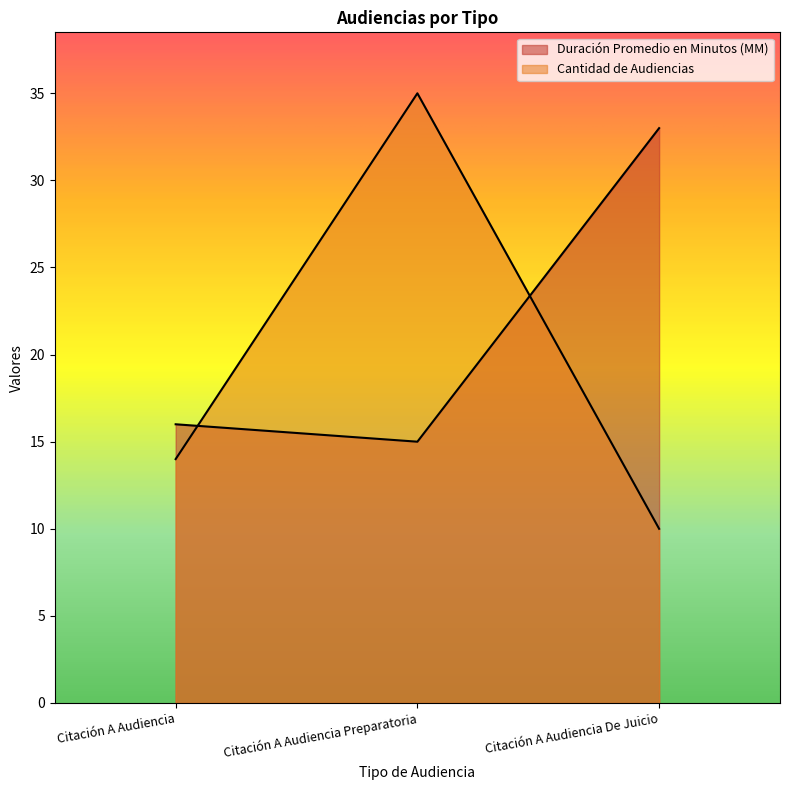

Which series has the largest range (max minus min)?

Cantidad de Audiencias